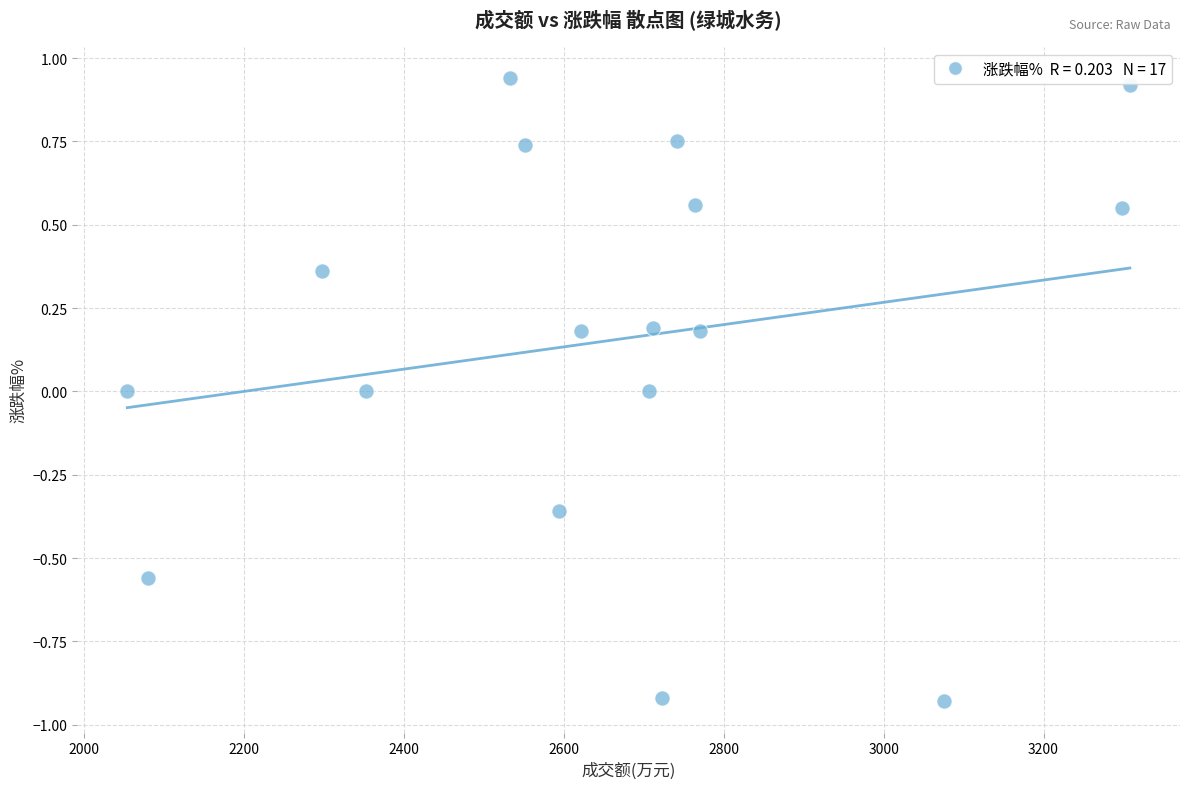

What is the range of Y values (max minus min)?

1.9